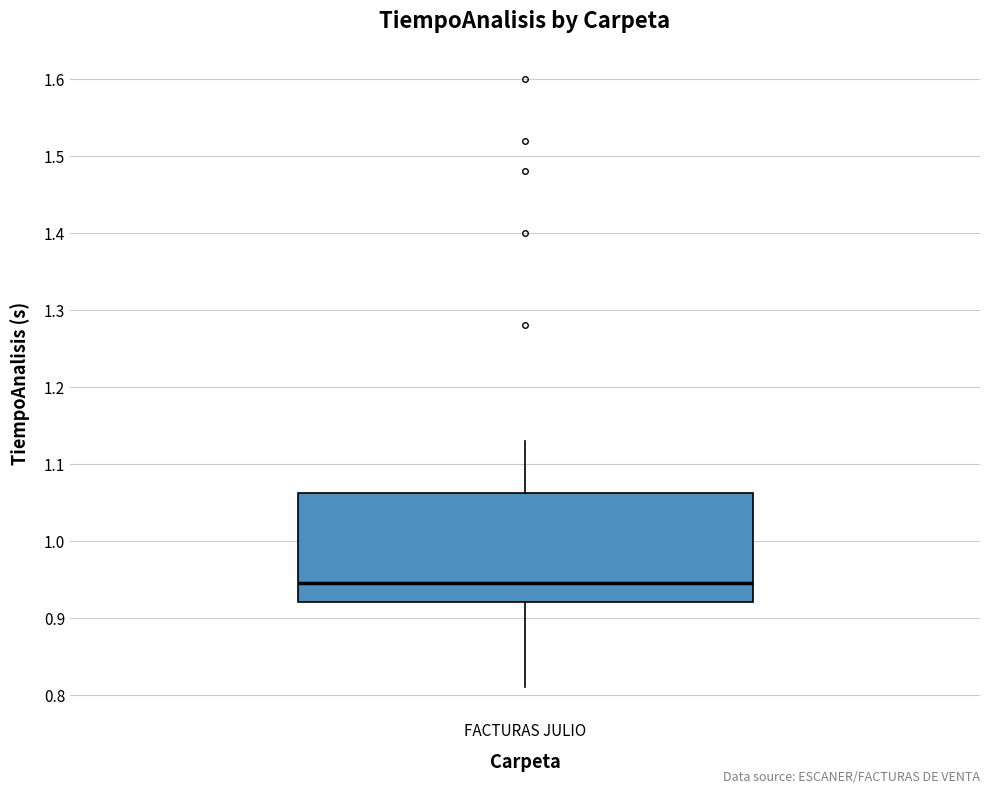

Read this box plot against the y-axis: the position of the median line, the range covered by the box, and the ends of both whiskers. The values are not printed on the chart, so give them approximately, as read against the axis.

median 0.95, box 0.92 to 1.06, whiskers 0.81 to 1.13